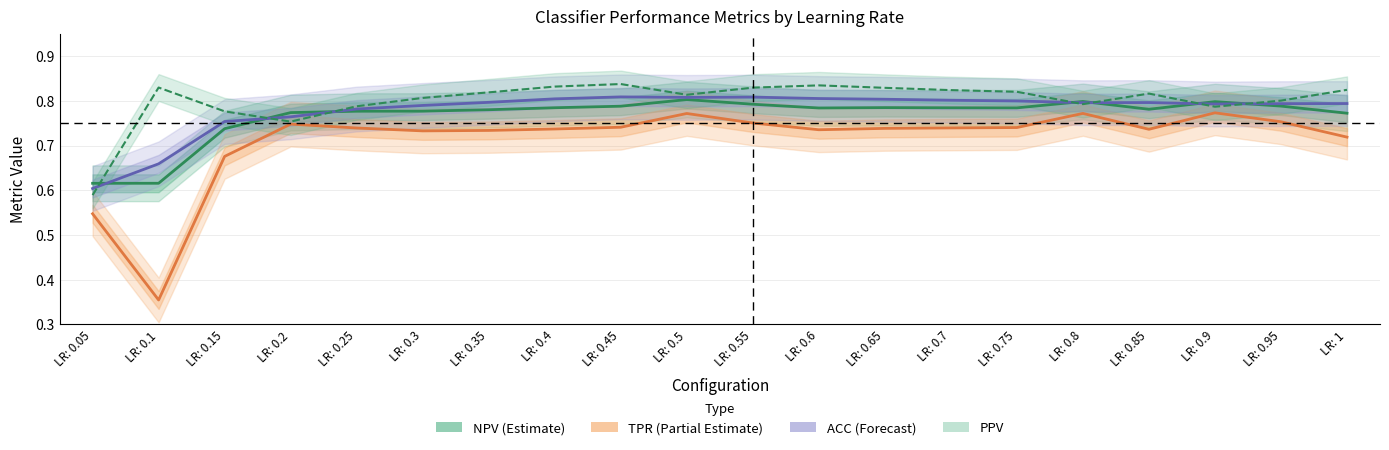

Rank the series by their maximum value, from highest to lowest.

PPV, ACC, NPV, TPR